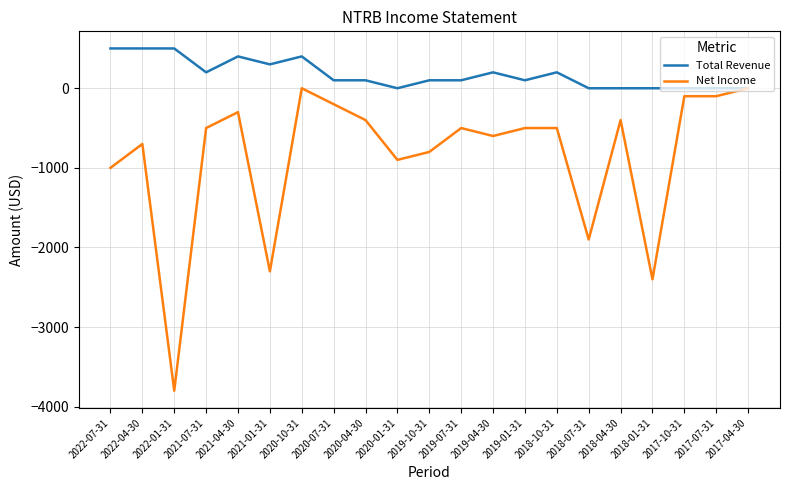

Reading right to left, extract all data points from this chart.

Total Revenue: 2017-04-30=0	2017-07-31=0	2017-10-31=0	2018-01-31=0	2018-04-30=0	2018-07-31=0	2018-10-31=200	2019-01-31=100	2019-04-30=200	2019-07-31=100	2019-10-31=100	2020-01-31=0	2020-04-30=100	2020-07-31=100	2020-10-31=400	2021-01-31=300	2021-04-30=400	2021-07-31=200	2022-01-31=500	2022-04-30=500	2022-07-31=500
Net Income: 2017-04-30=0	2017-07-31=-100	2017-10-31=-100	2018-01-31=-2400	2018-04-30=-400	2018-07-31=-1900	2018-10-31=-500	2019-01-31=-500	2019-04-30=-600	2019-07-31=-500	2019-10-31=-800	2020-01-31=-900	2020-04-30=-400	2020-07-31=-200	2020-10-31=0	2021-01-31=-2300	2021-04-30=-300	2021-07-31=-500	2022-01-31=-3800	2022-04-30=-700	2022-07-31=-1000